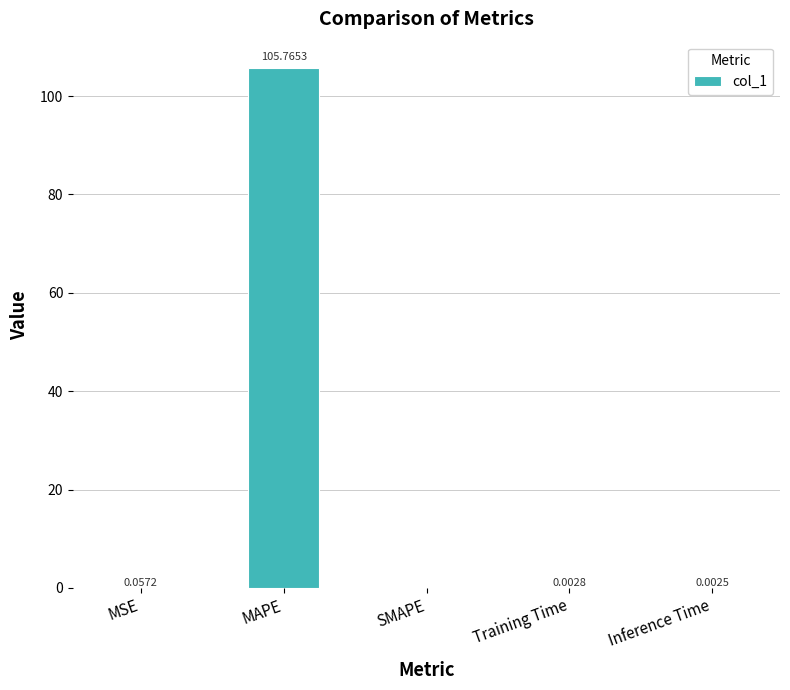

Between MSE and MAPE, which is larger?

MAPE